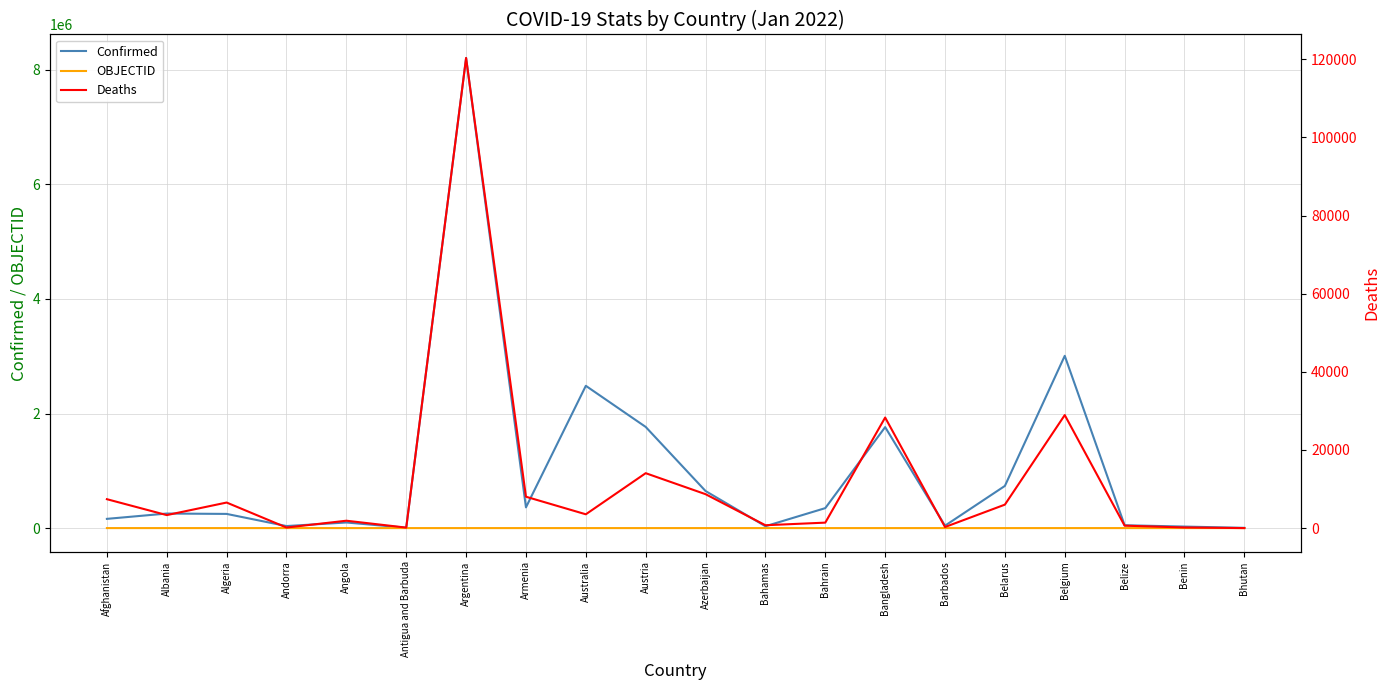

How many intersections are there between OBJECTID and Deaths?

1